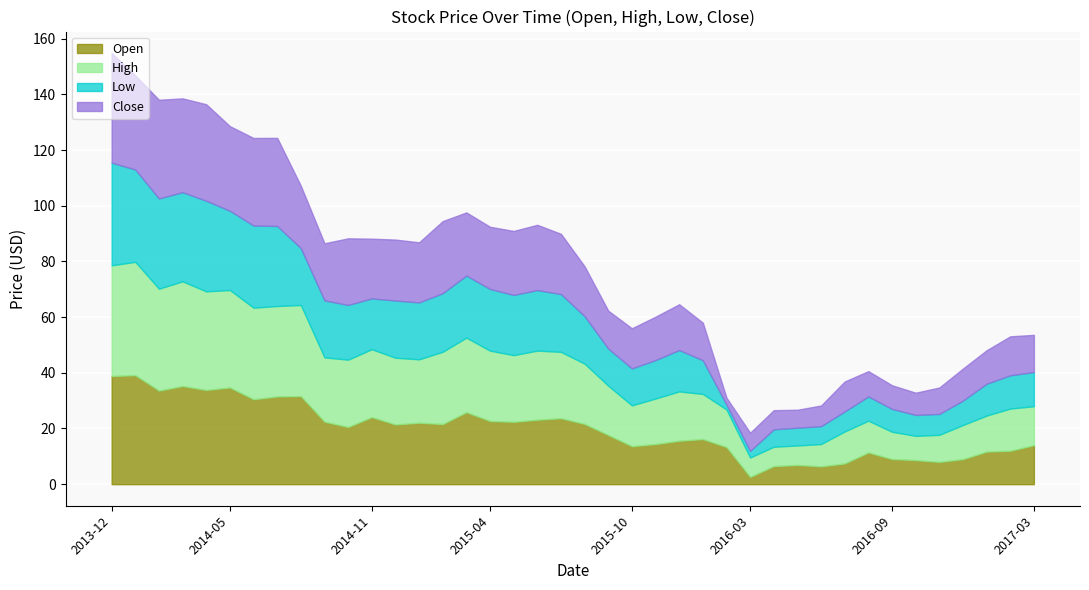

True or false: High and Close intersect in this chart.

False